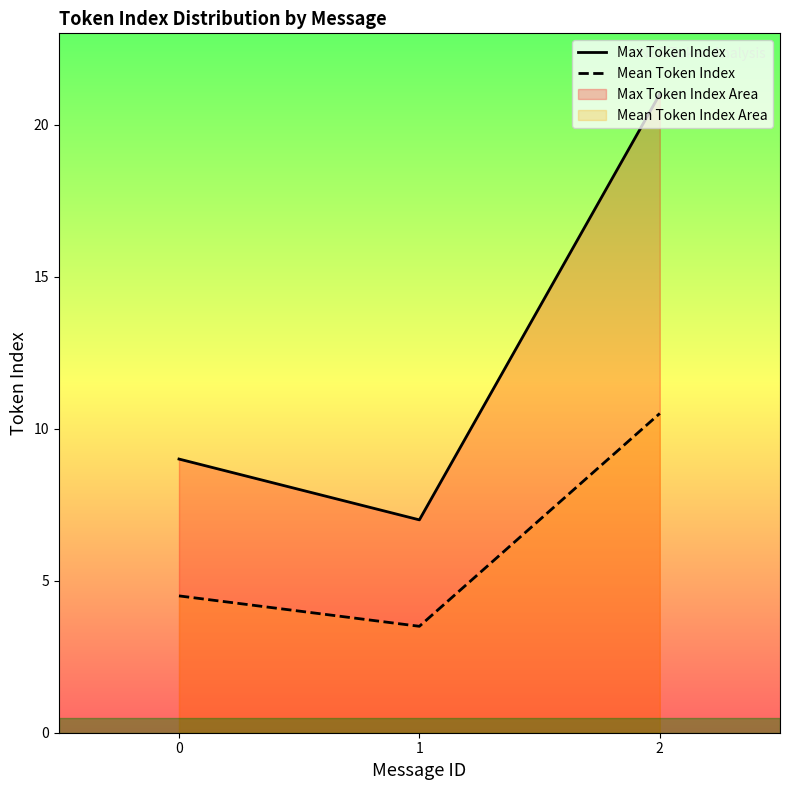

Which series changed the most between 1 and 2?

Max Token Index